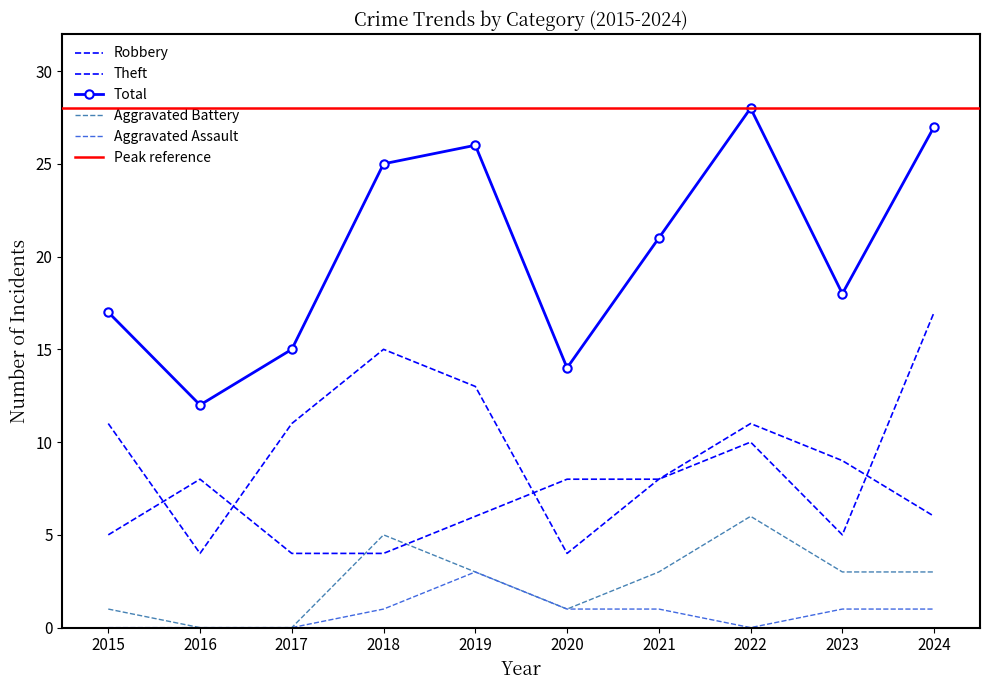

Which category has the lowest value in the Aggravated Battery series?

2016